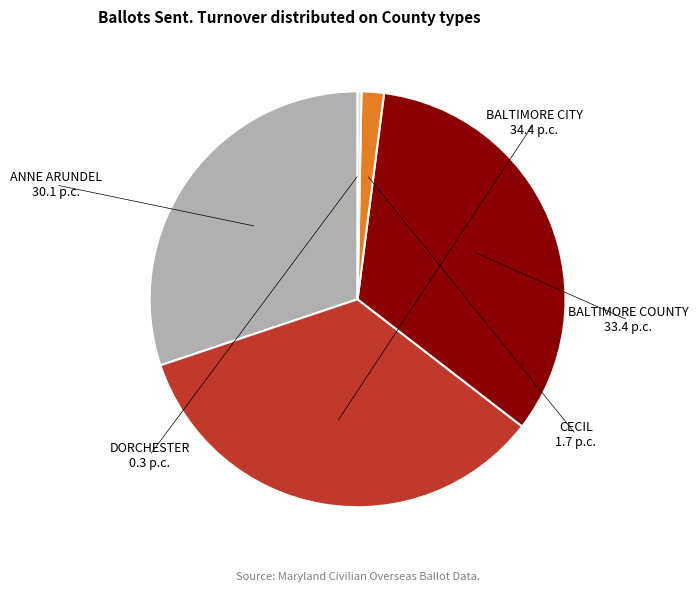

Which category has the smallest portion of the pie?

DORCHESTER